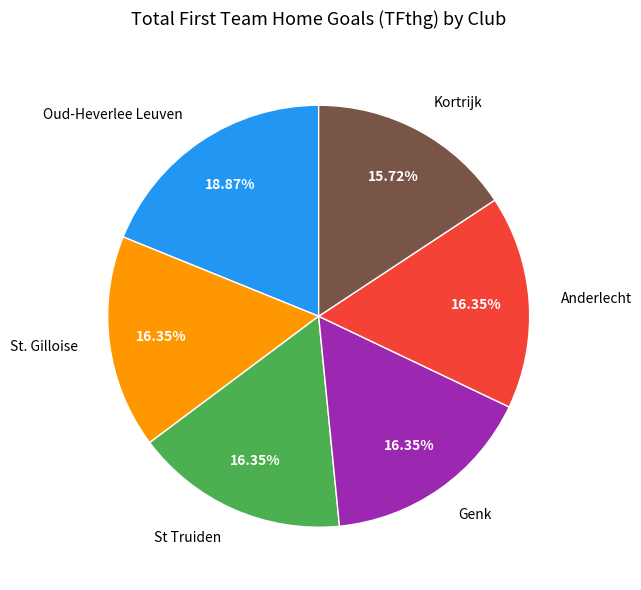

Does St Truiden represent more than half of the total?

No